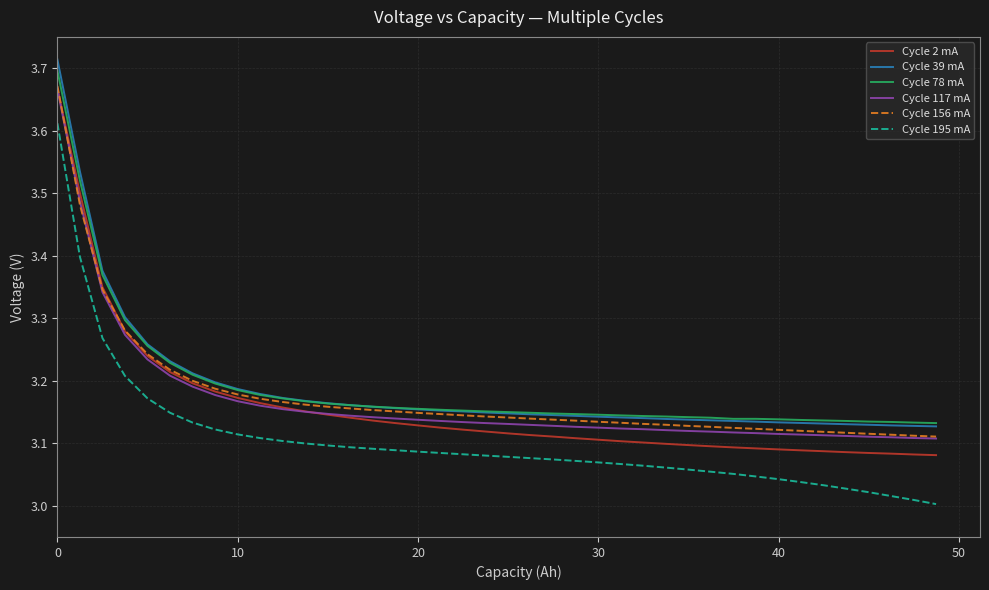

True or false: Cycle 39 mA and Cycle 195 mA cross at least once.

False